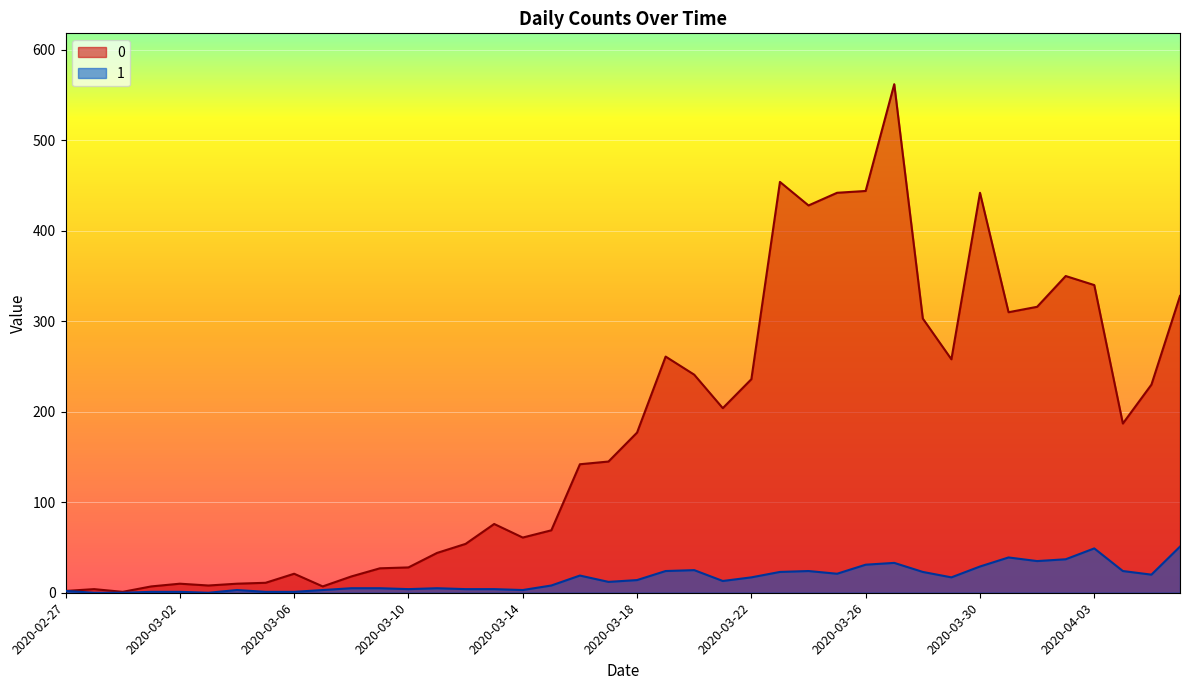

At which category is the sum across all series the highest?

2020-03-27